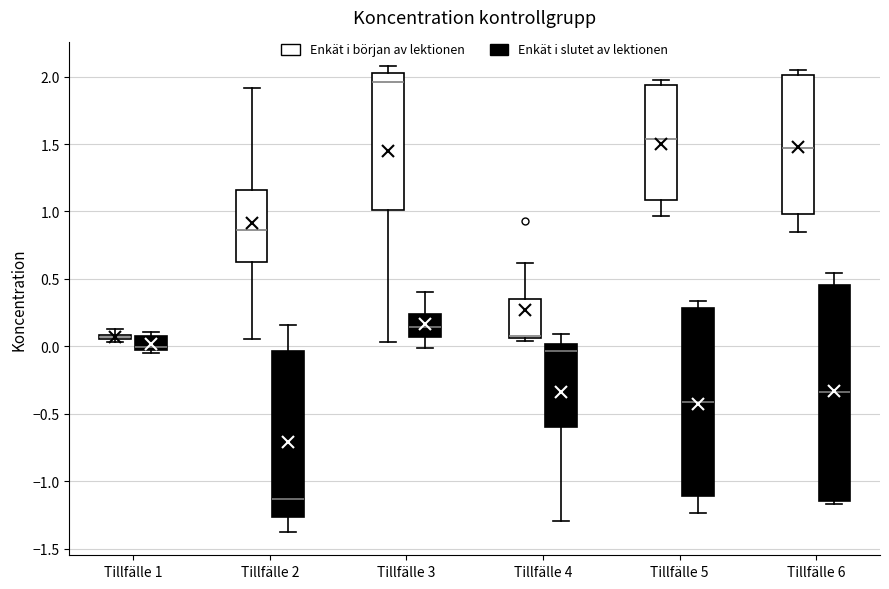

Which box is the tallest, from its lower edge to its upper edge?

Tillfälle 6 (Enkät i slutet av lektionen)